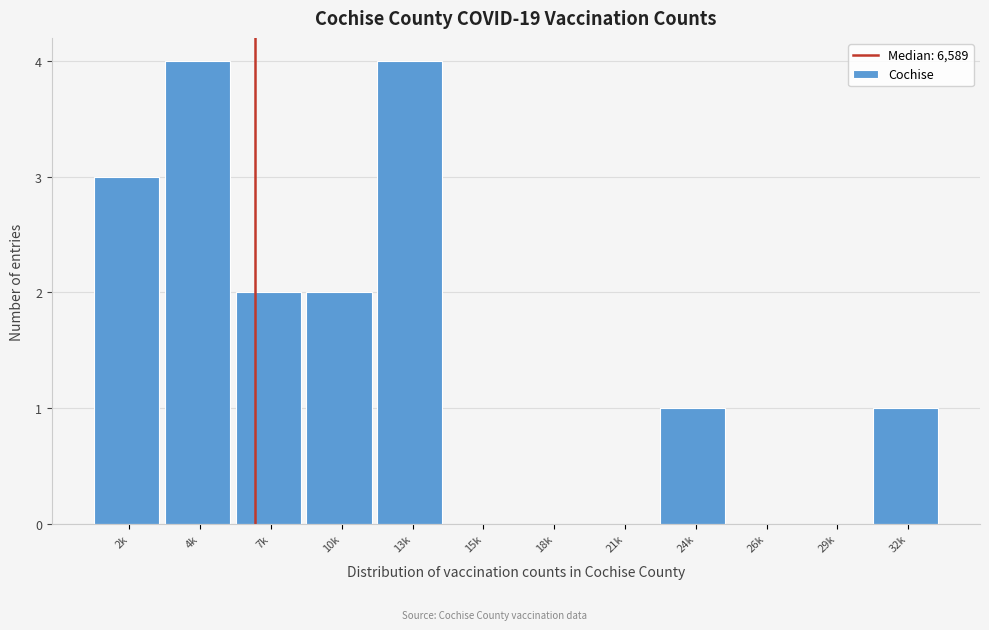

Reading left to right, what are all the values shown in this chart?

2k=3	4k=4	7k=2	10k=2	13k=4	15k=0	18k=0	21k=0	24k=1	26k=0	29k=0	32k=1